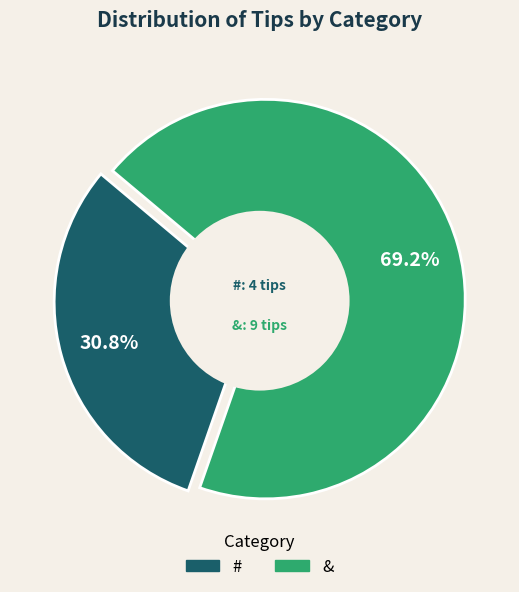

To the nearest percent, what is the combined percentage of # and &?

100%